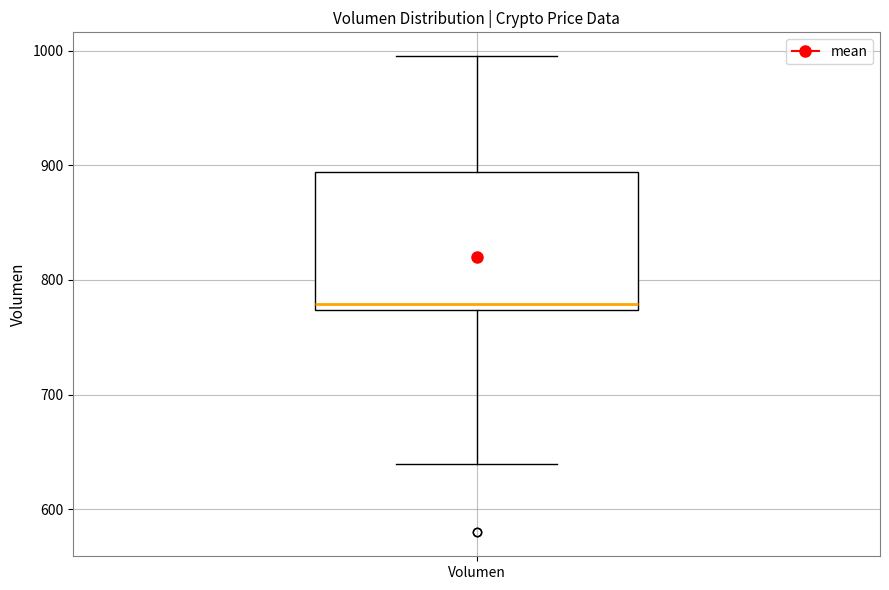

Where is the lower edge of the box for Volumen on the y-axis? The values are not printed on the chart, so give them approximately, as read against the axis.

770